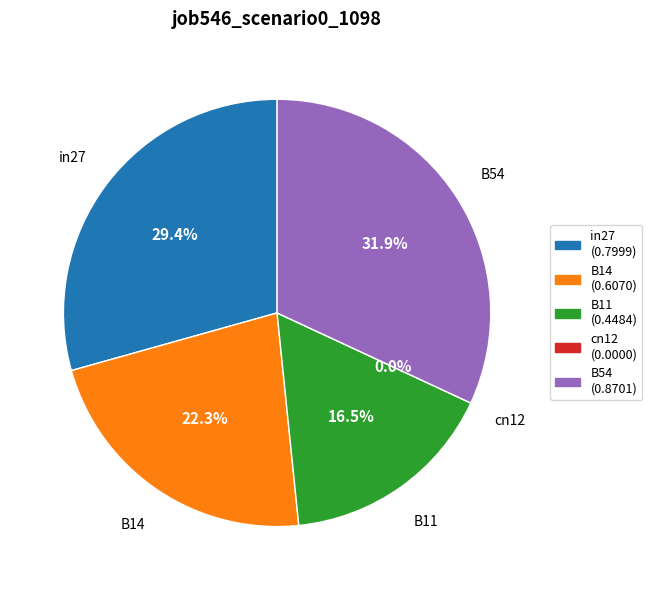

Combined, do B11 and in27 account for over 50%?

No